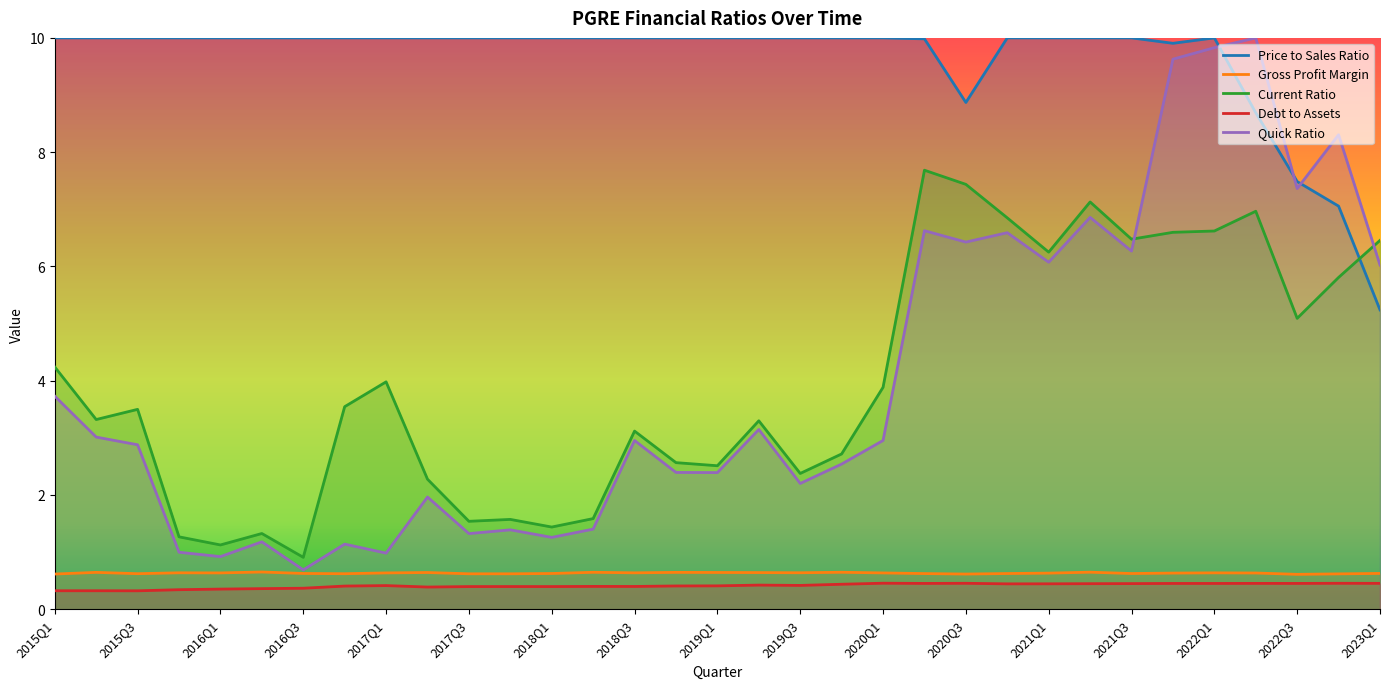

Which category has the highest value in the debtToAssets series?

2020Q1